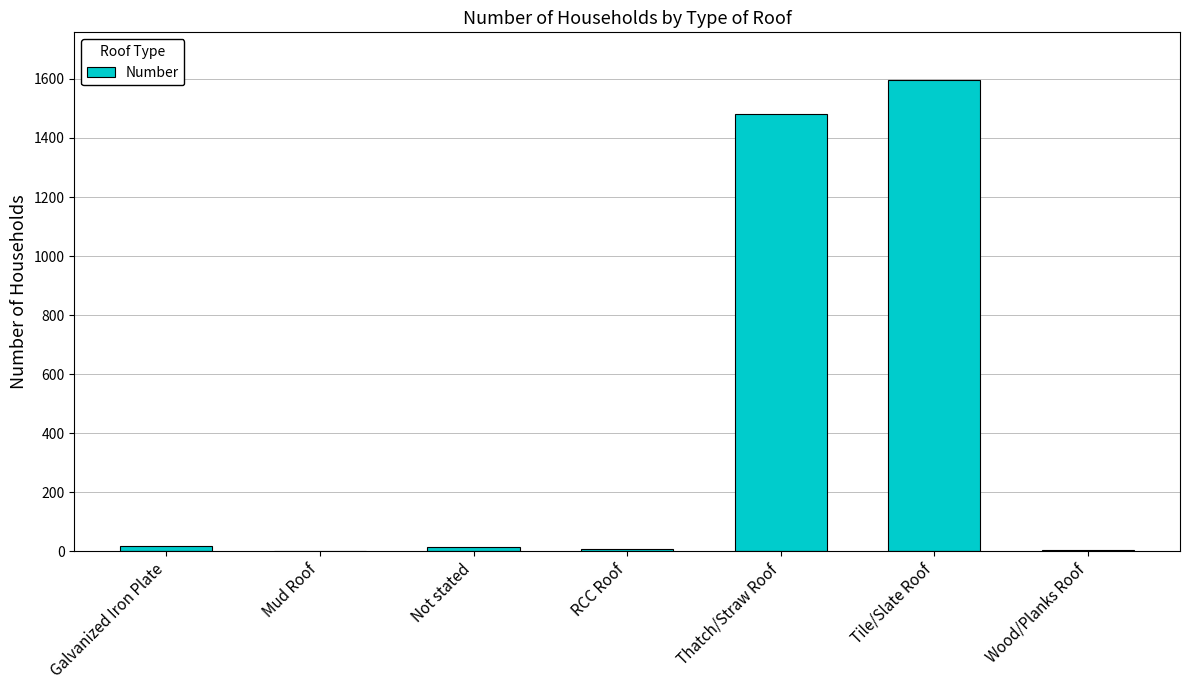

Which has a higher value, Not stated or Thatch/Straw Roof?

Thatch/Straw Roof